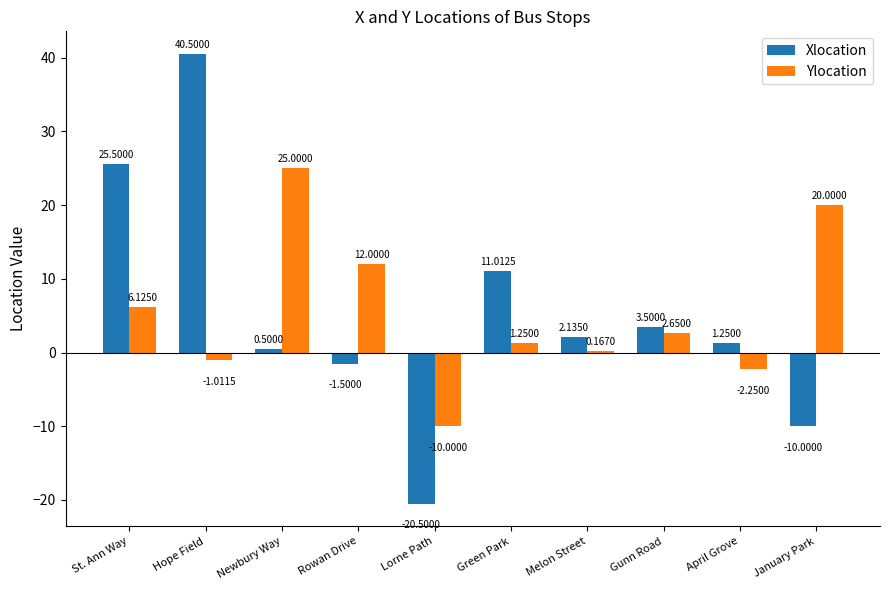

Which series changed the most between Hope Field and January Park?

Xlocation